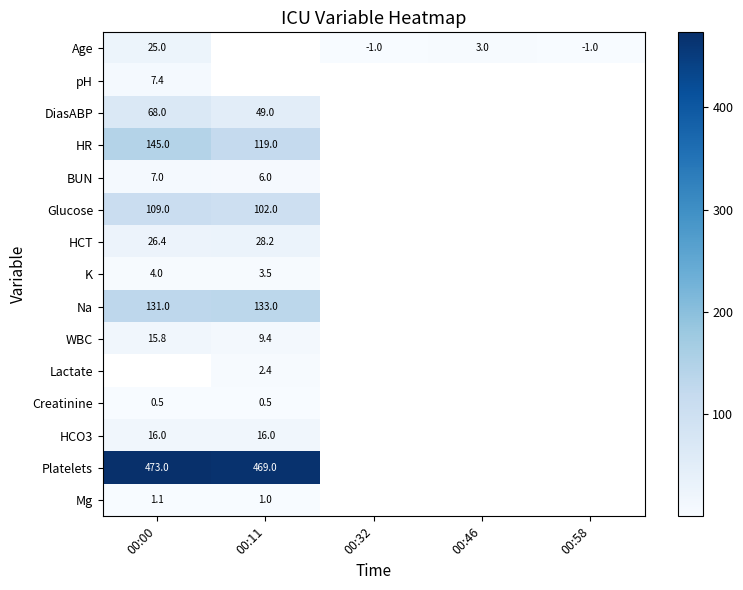

The Age series shows -1.0 at 00:58. True or false?

True